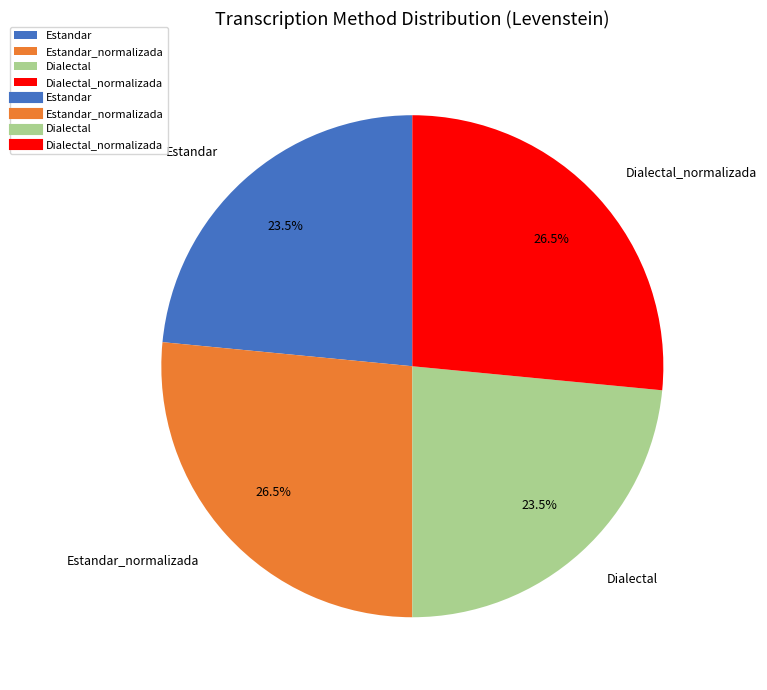

What is the ratio of the value at Estandar_normalizada to the value at Estandar?

1.1